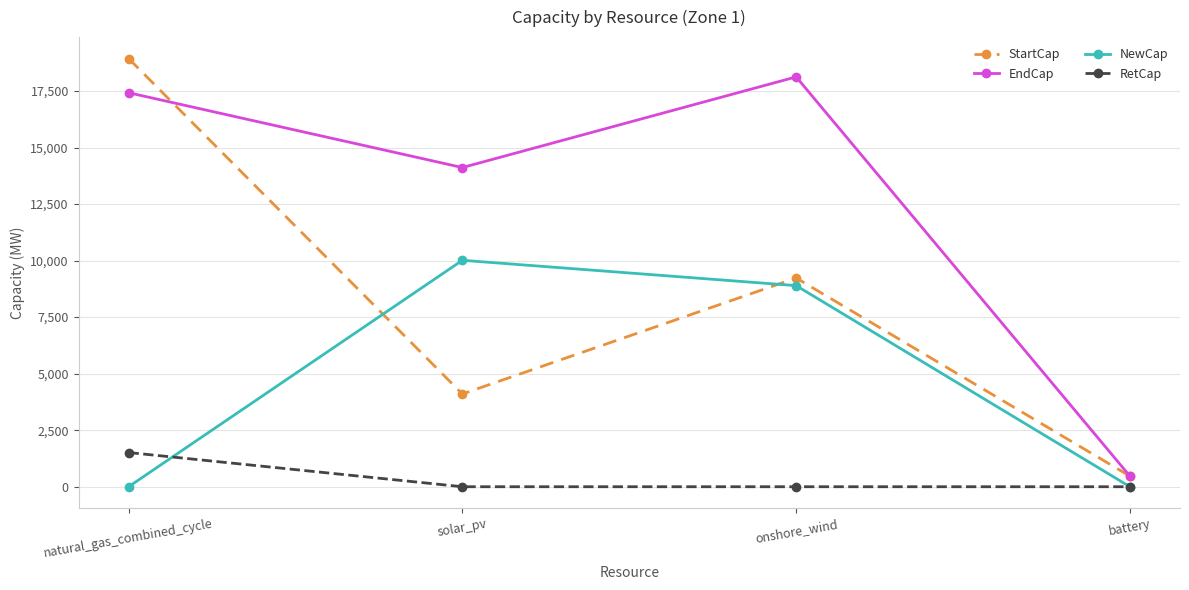

What is the average value of the EndCap series?

12532.3